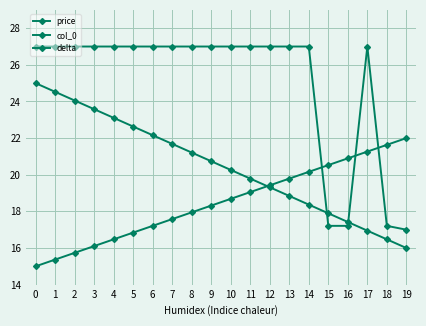

At which label does delta reach its minimum?

19